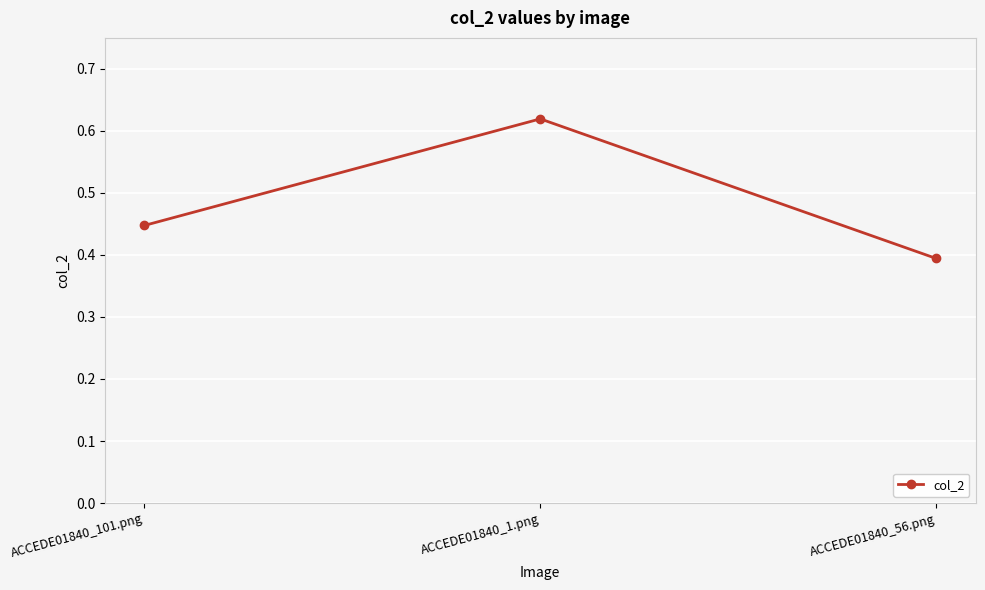

Rank the categories by value from lowest to highest.

ACCEDE01840_56.png, ACCEDE01840_101.png, ACCEDE01840_1.png